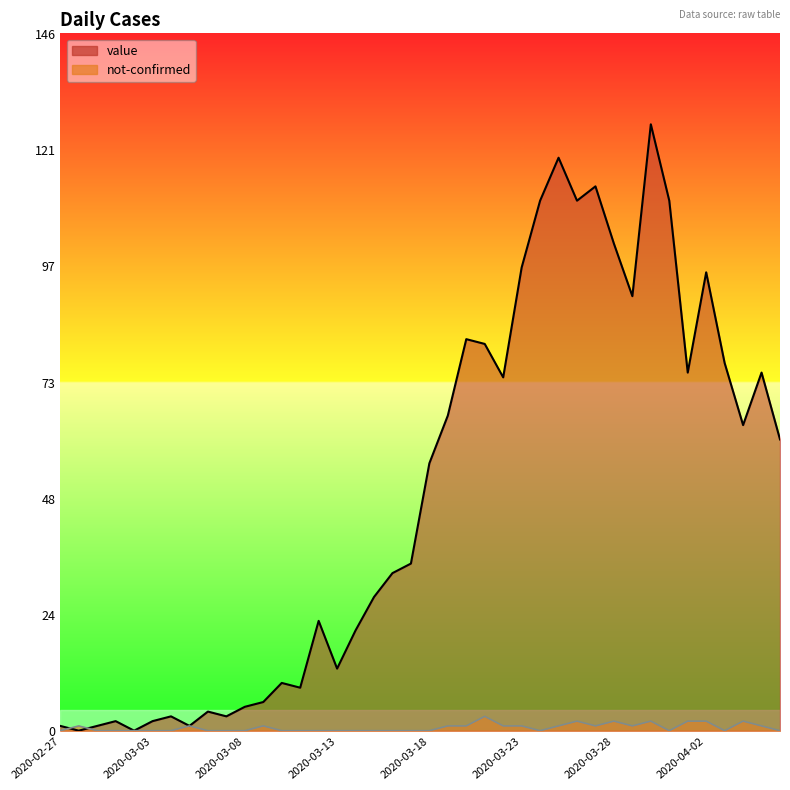

Which has a higher value, 2020-03-14 or 2020-02-29?

2020-03-14